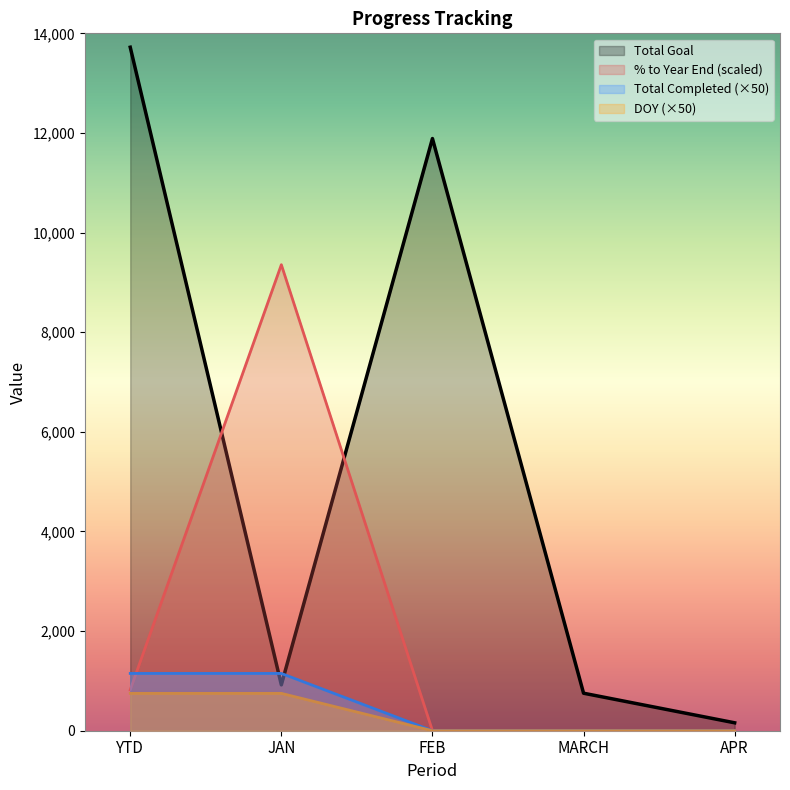

What is the label of the 1st point from the right?

APR